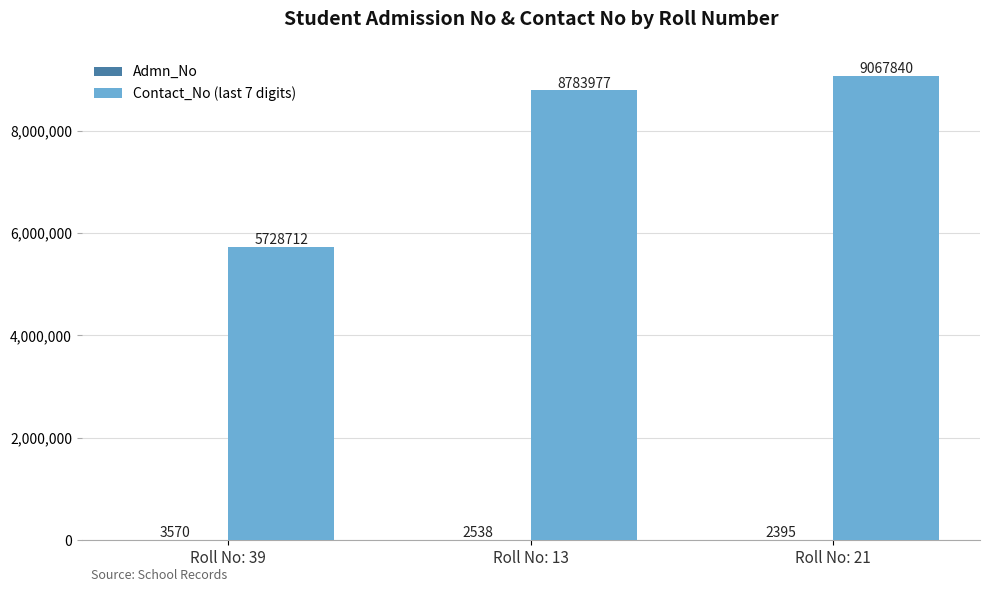

At which category does the chart reach its peak across all series?

Roll No: 21